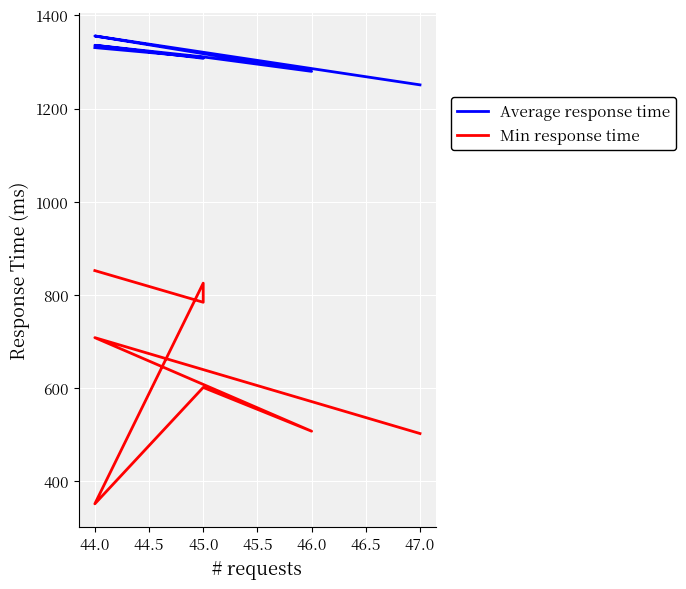

Which label corresponds to the largest value in the chart?

44.0